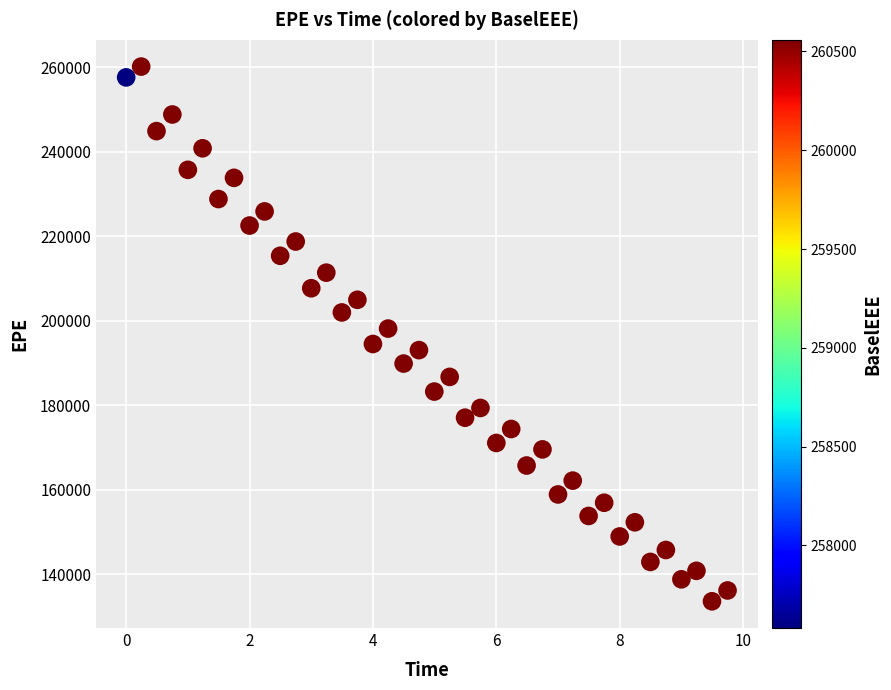

What is the range of Y values (max minus min)?

126534